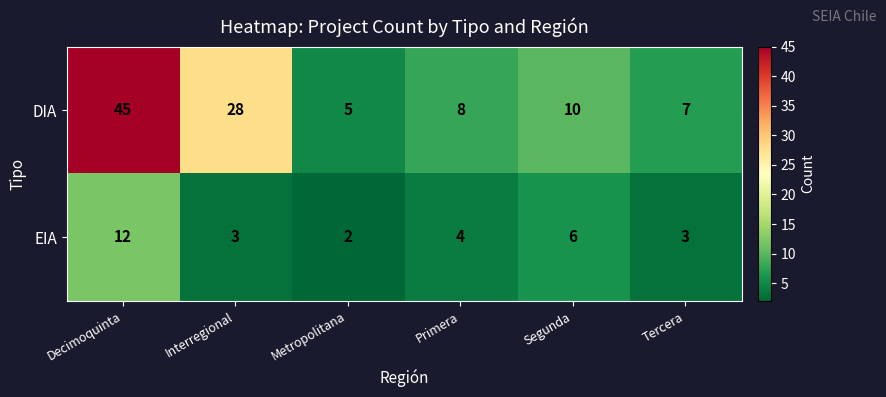

The value of DIA at Primera is 8. True or false?

True